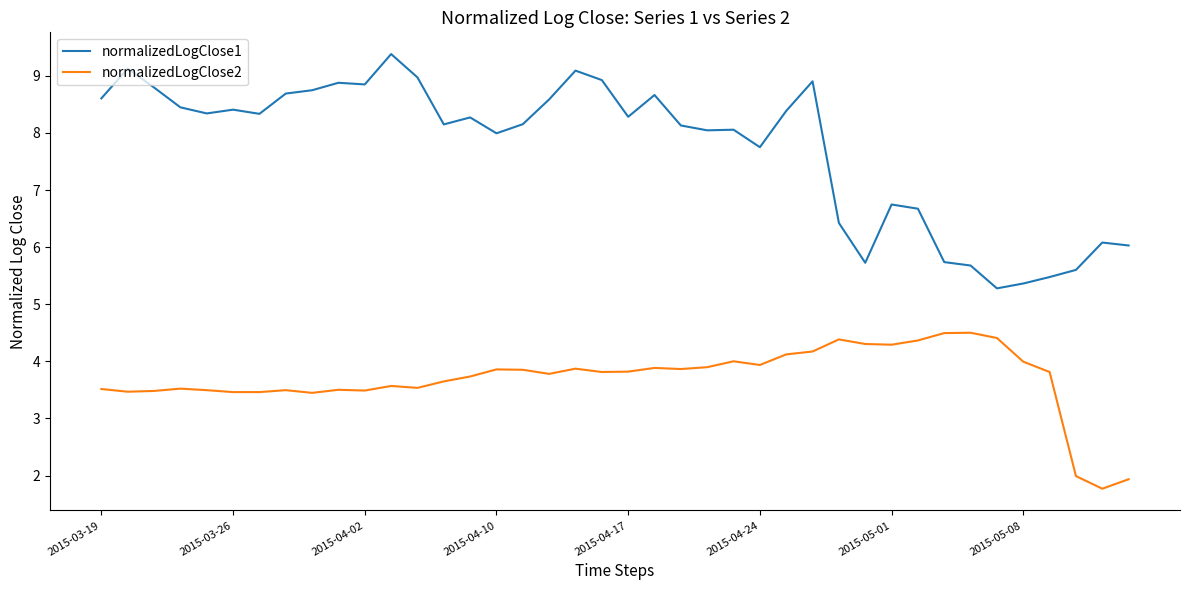

What is the lowest value of the normalizedLogClose1 series?

5.3